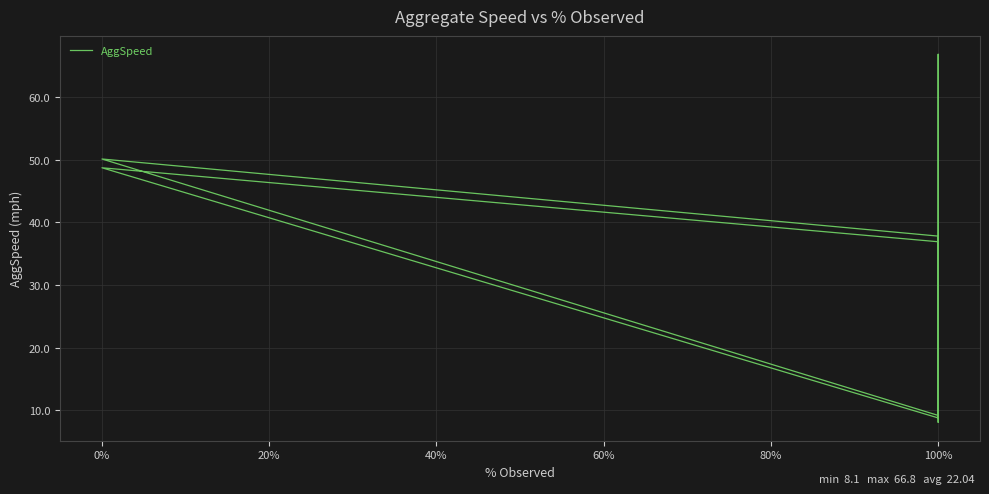

What is the maximum value shown in the chart?

66.8